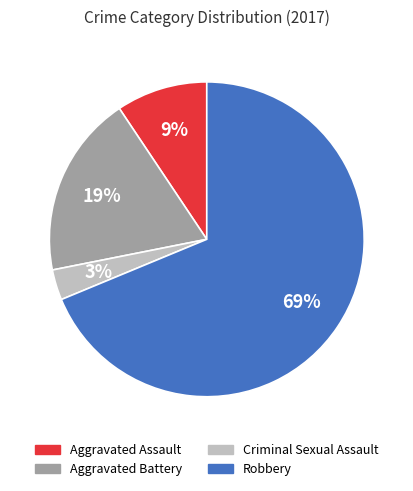

Is there any slice that represents more than half of the pie?

Yes